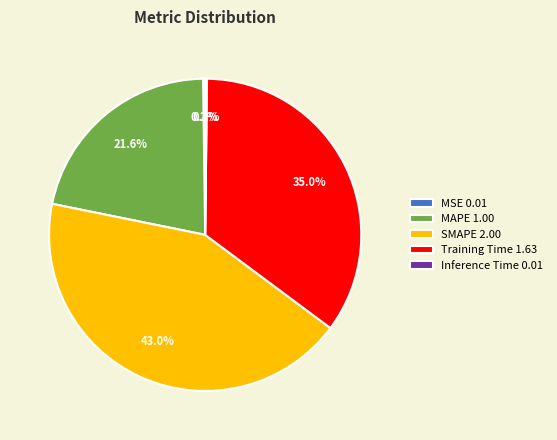

To the nearest percent, what portion does SMAPE represent?

43%